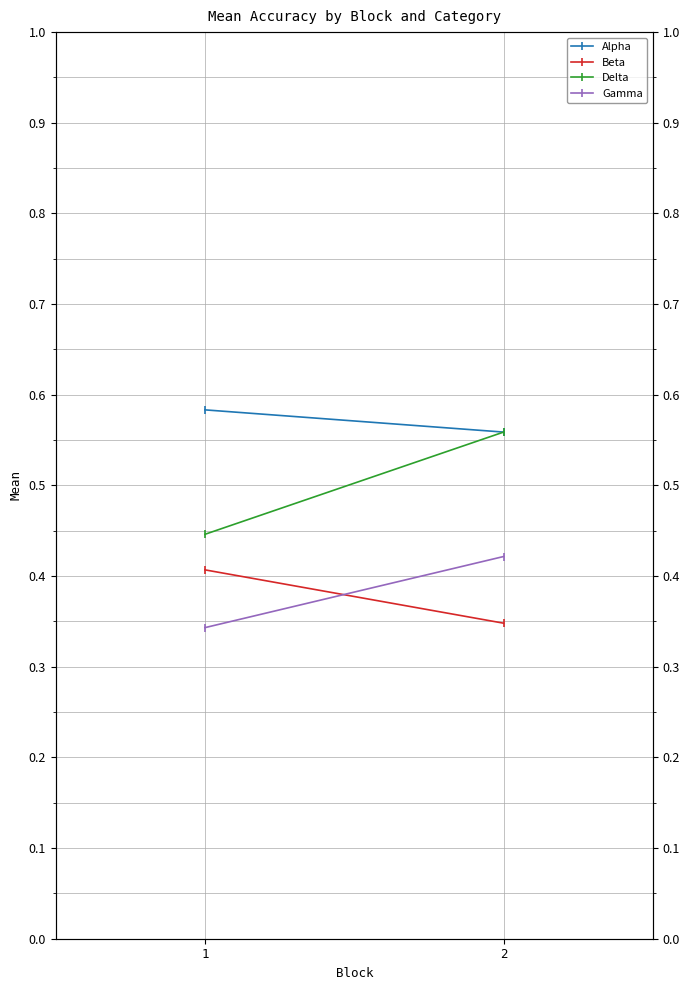

What is the average value of the Delta series?

0.5